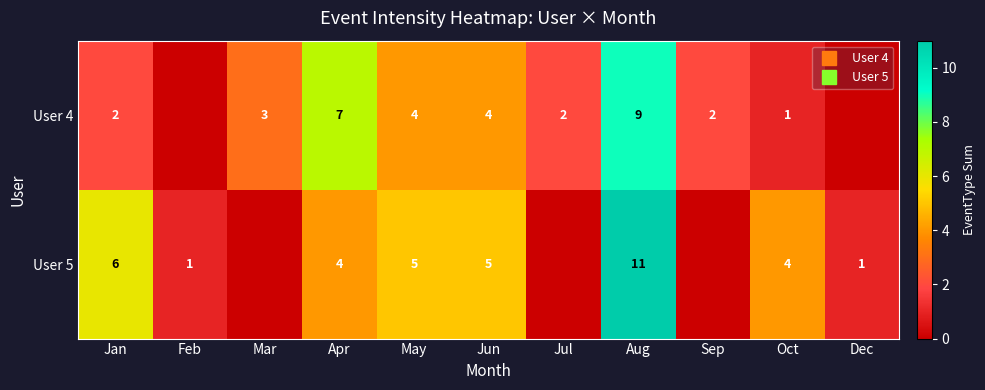

List the series in order of their overall mean, highest first.

User 5, User 4